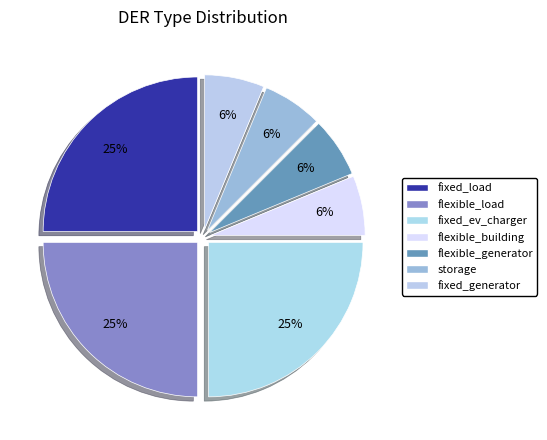

Count the number of slices in the pie.

7